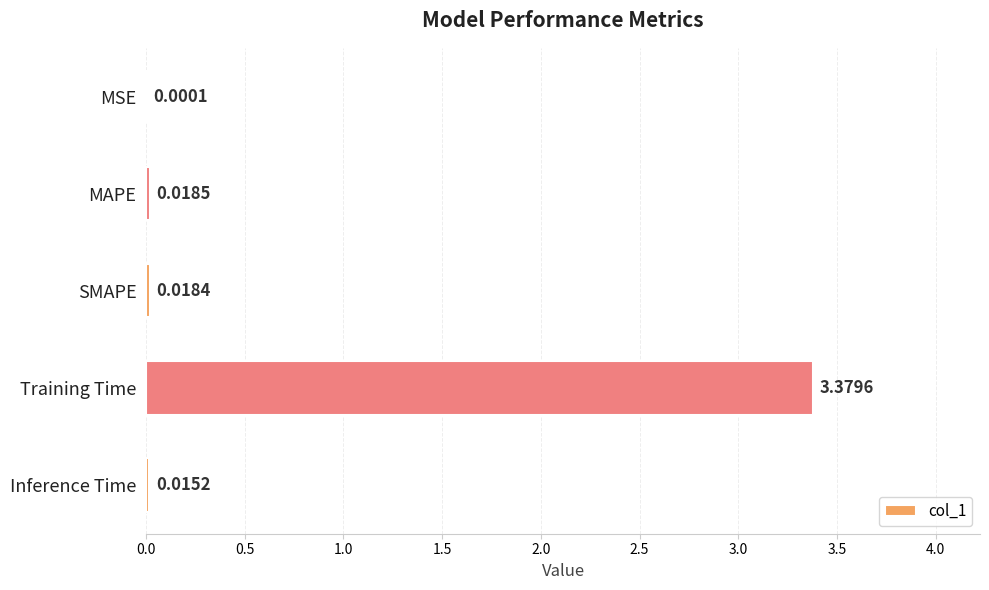

What is the change in value from MAPE to Training Time?

+3.4